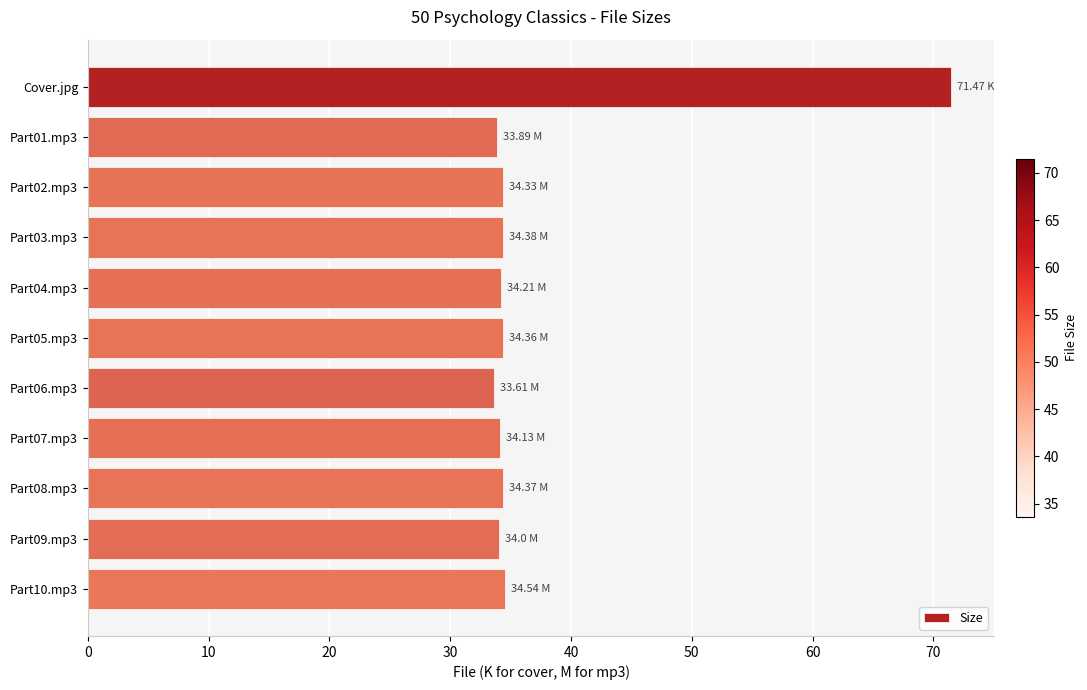

What is the sum of the values at Part09.mp3 and Part06.mp3?

67.6